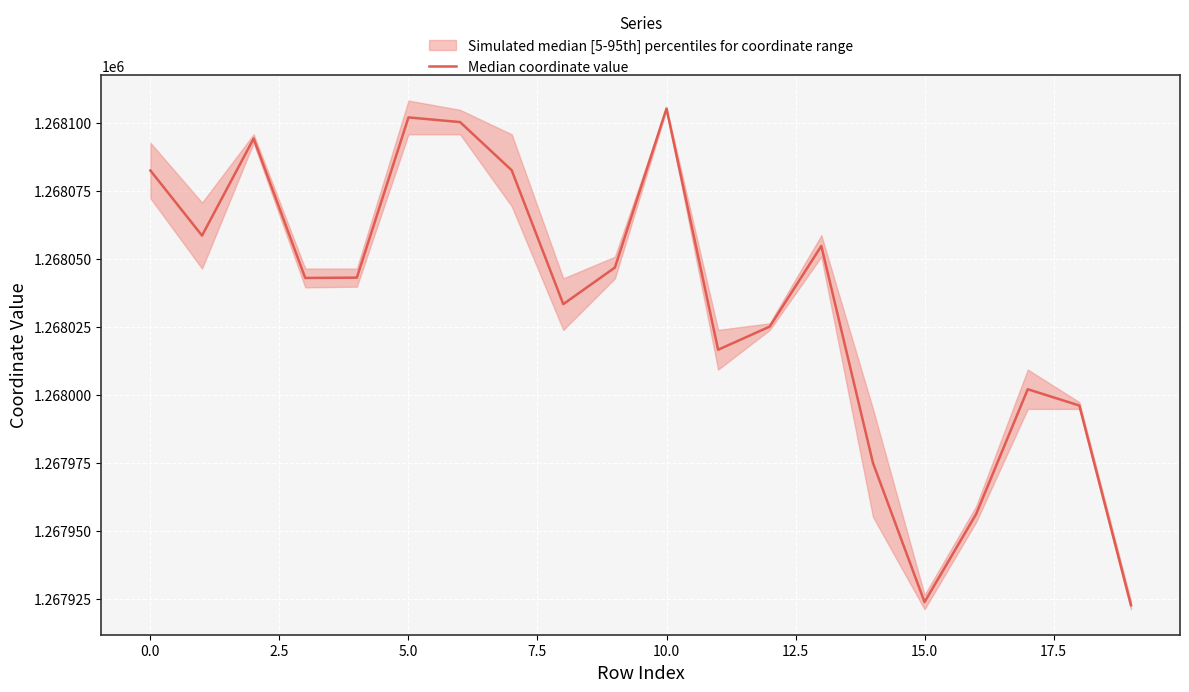

How many values are below 1268043?

9